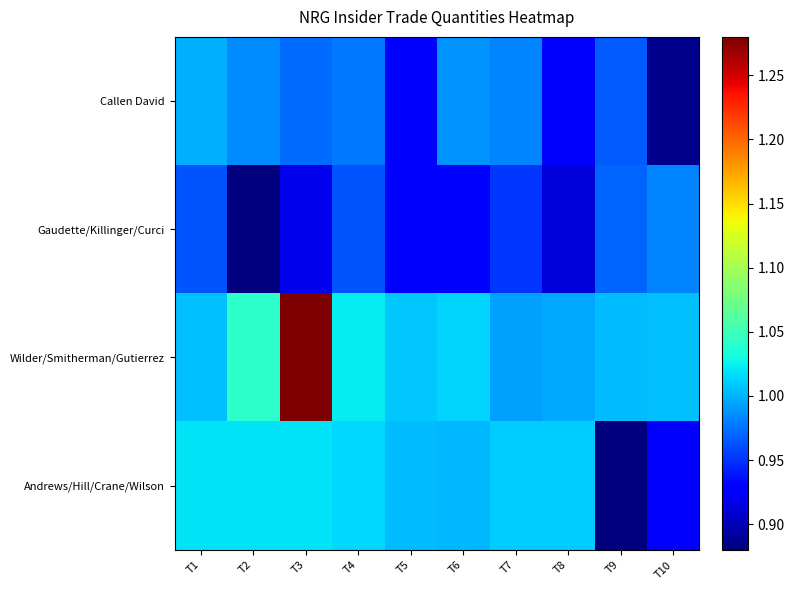

At which category is the sum across all series the highest?

T3